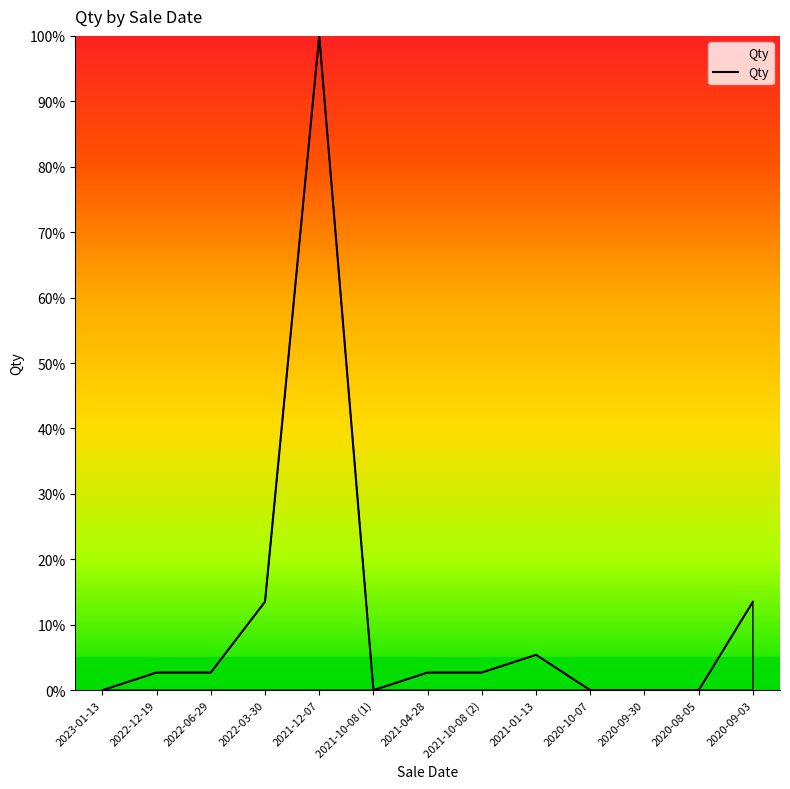

Between 2021-10-08 (1) and 2021-04-28, which is larger?

2021-04-28